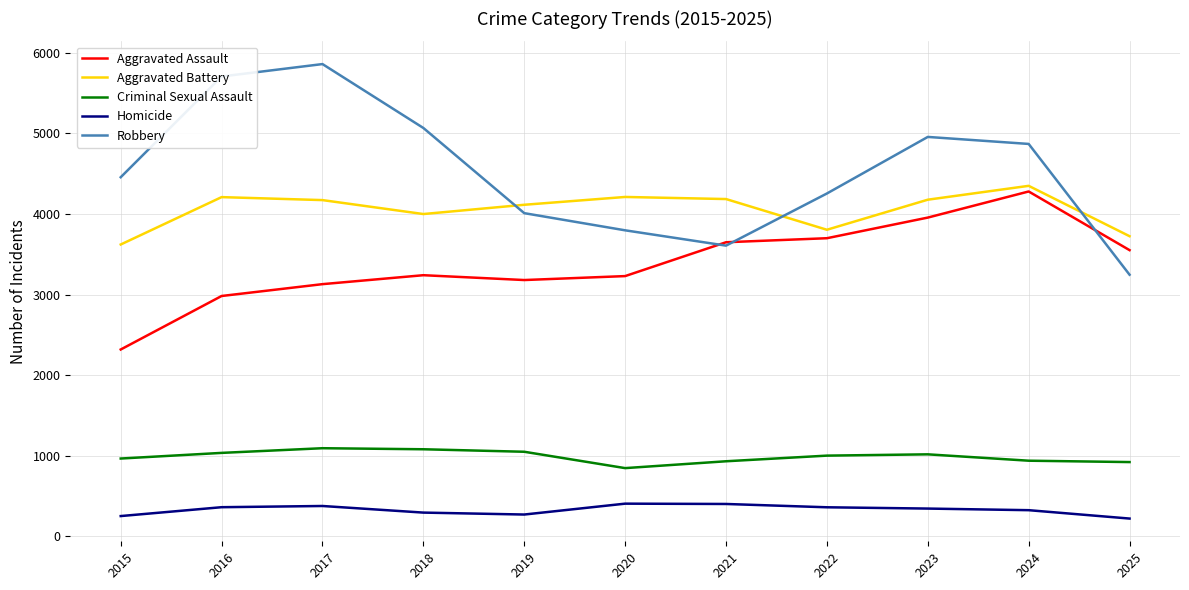

In Aggravated Battery, how many points are lower than both neighbors (excluding endpoints)?

2